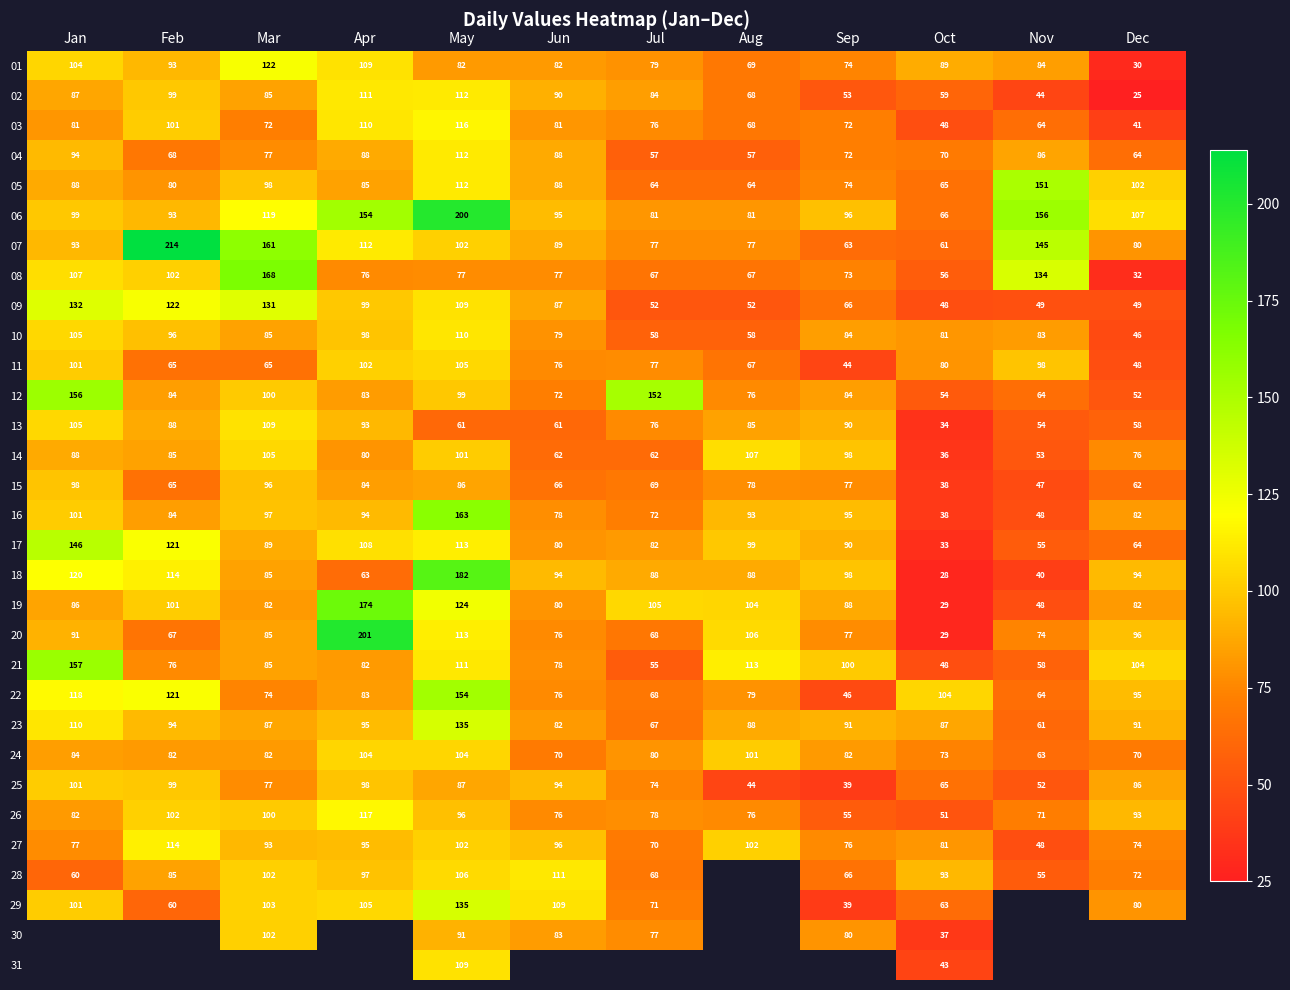

The value of 18 at May is 44.9. True or false?

False